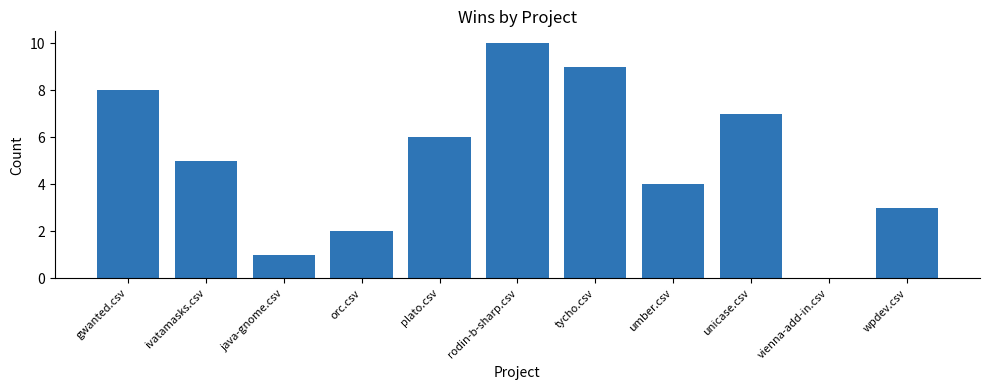

What is the sum of the values at tycho.csv and vienna-add-in.csv?

9